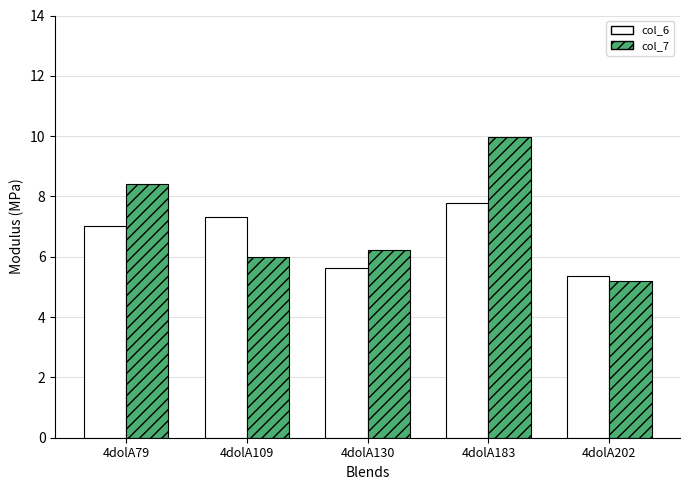

The value of col_6 at 4dolA202 is 5.4. True or false?

True